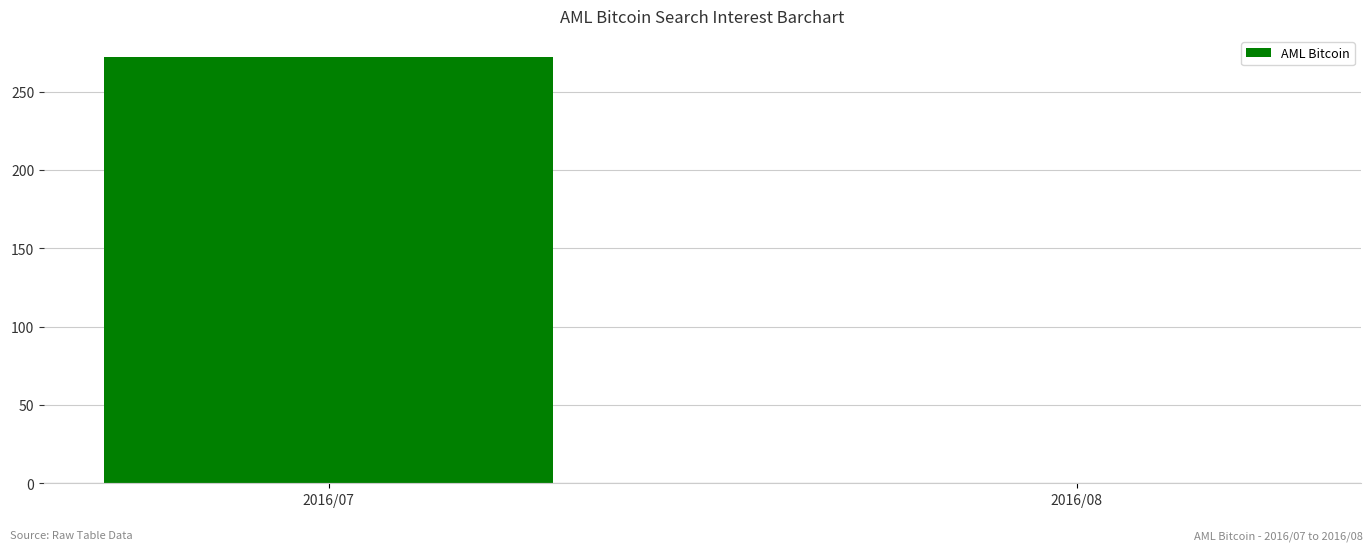

What is the sum of the values at 2016/08 and 2016/07?

272